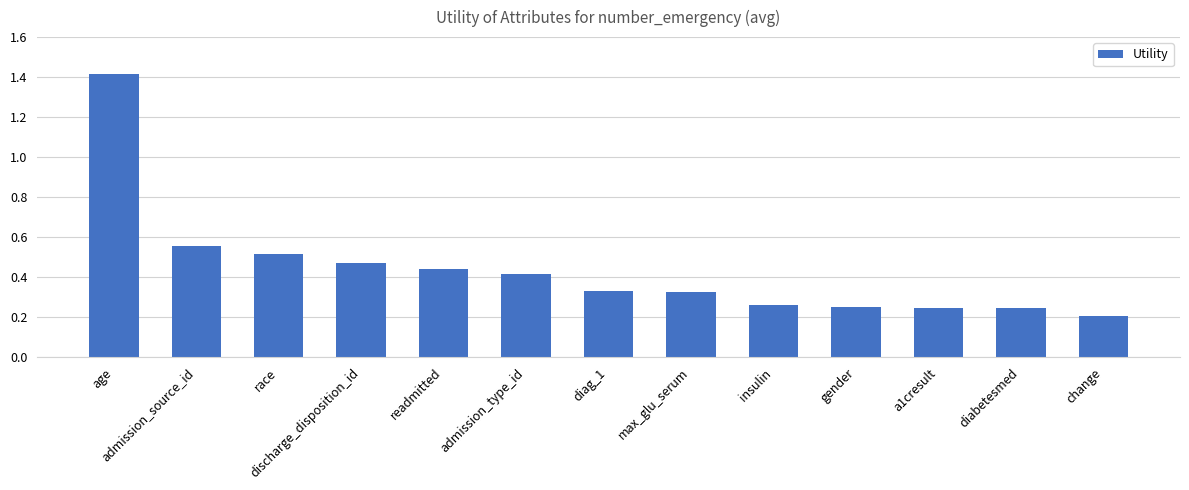

How many categories are shown in the chart?

13